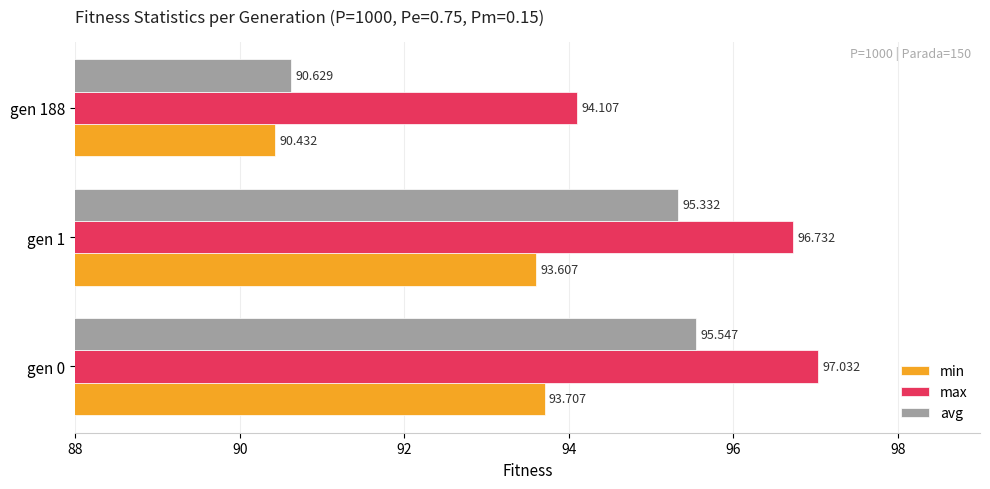

How many data points in max are above 96?

2